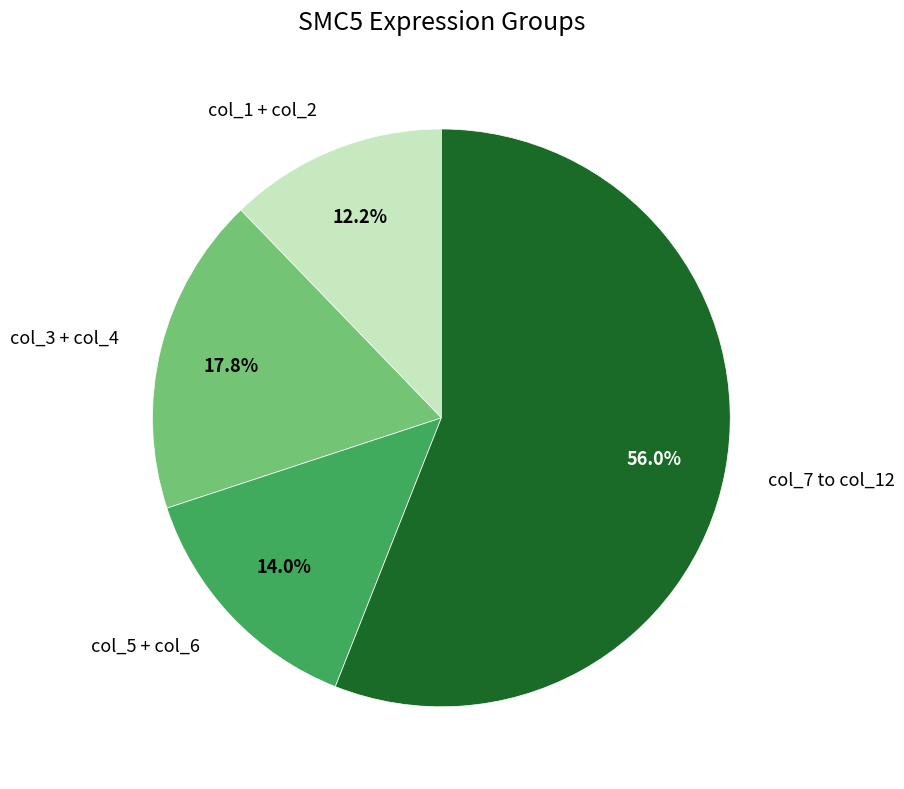

Approximately how many times larger is the value at col_3 + col_4 compared to col_5 + col_6?

1.3